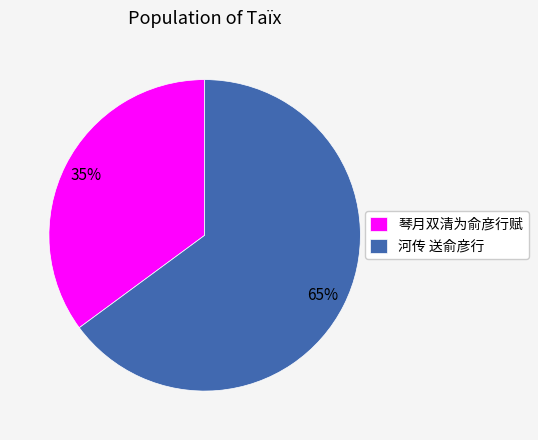

To the nearest percent, what is the difference between the largest and smallest slice percentages?

30%